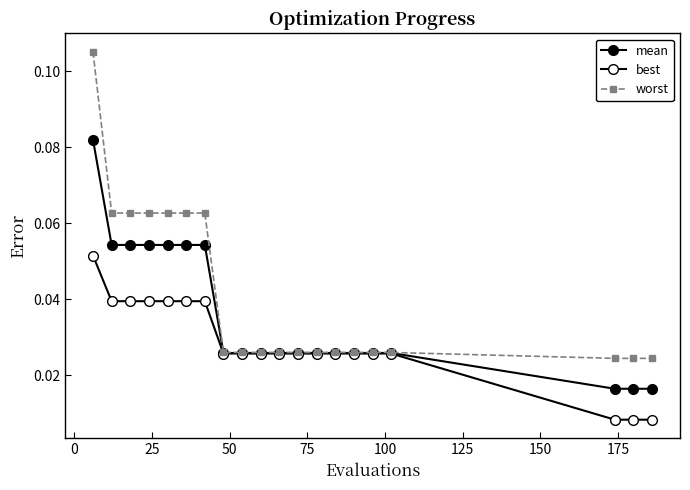

List the series in order of their overall mean, lowest first.

best, mean, worst